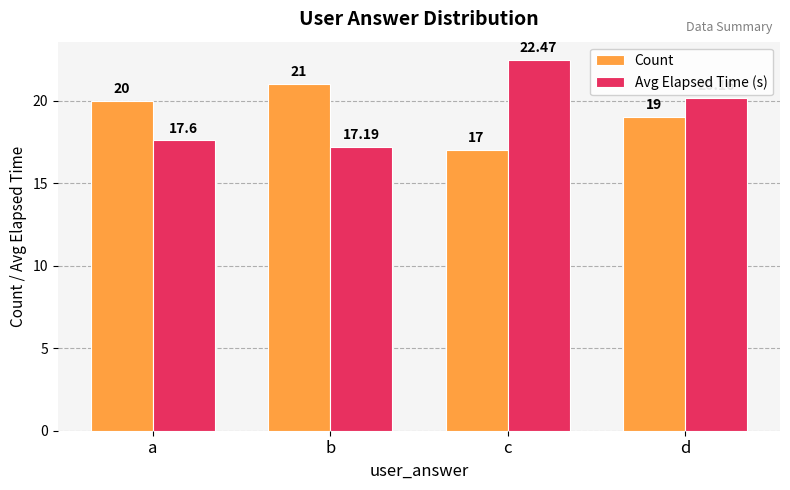

Where does the Avg Elapsed Time (s) series first go above 20?

c